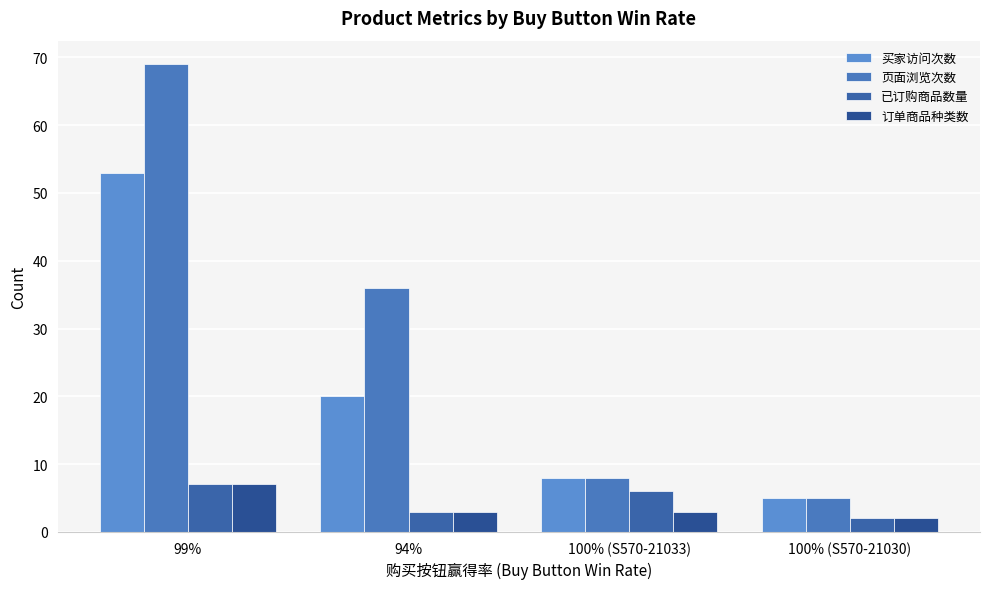

What is the label of the 3rd bar from the right?

94%